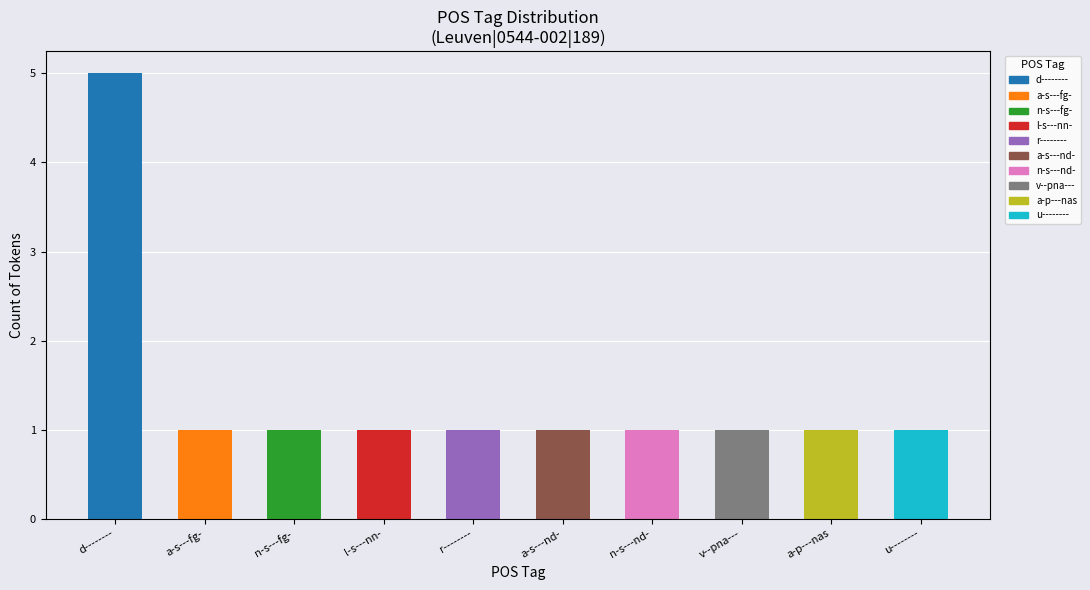

What position from the left is n-s---nd-?

7